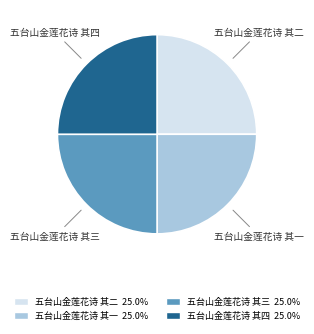

How many slices are in this pie chart?

4